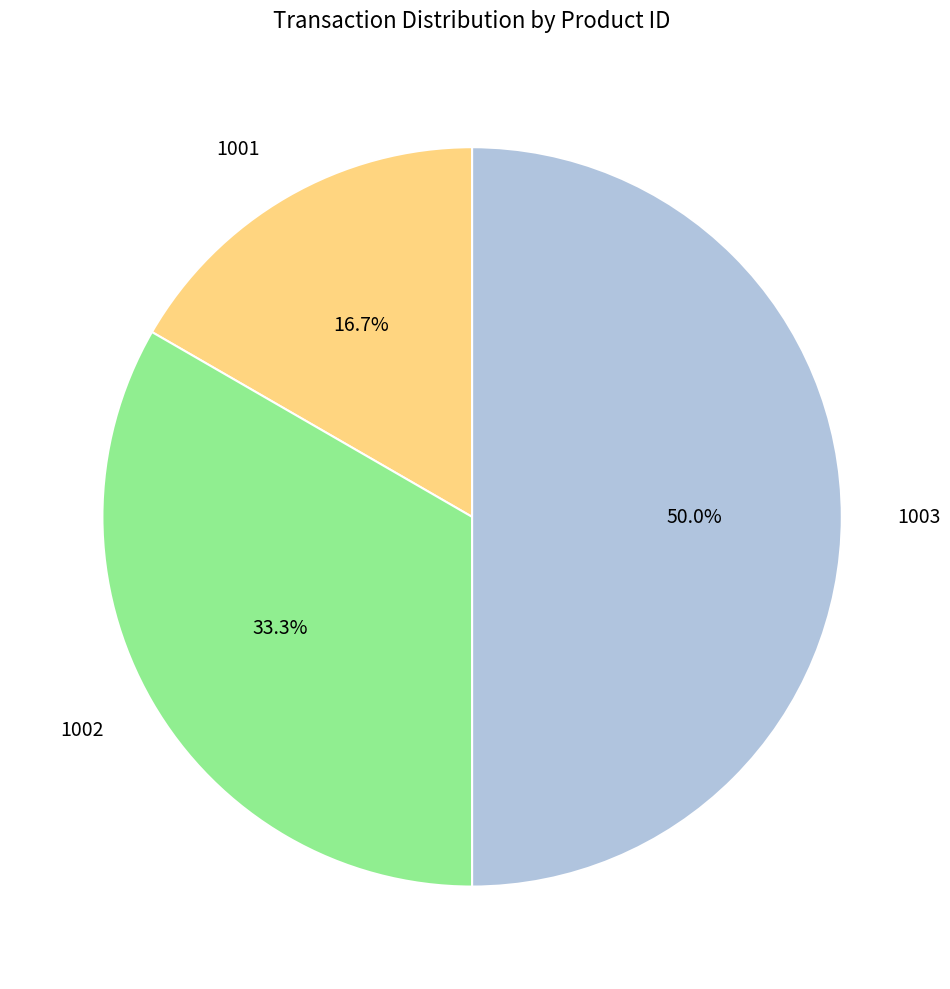

To the nearest percent, what portion does 1002 represent?

33%